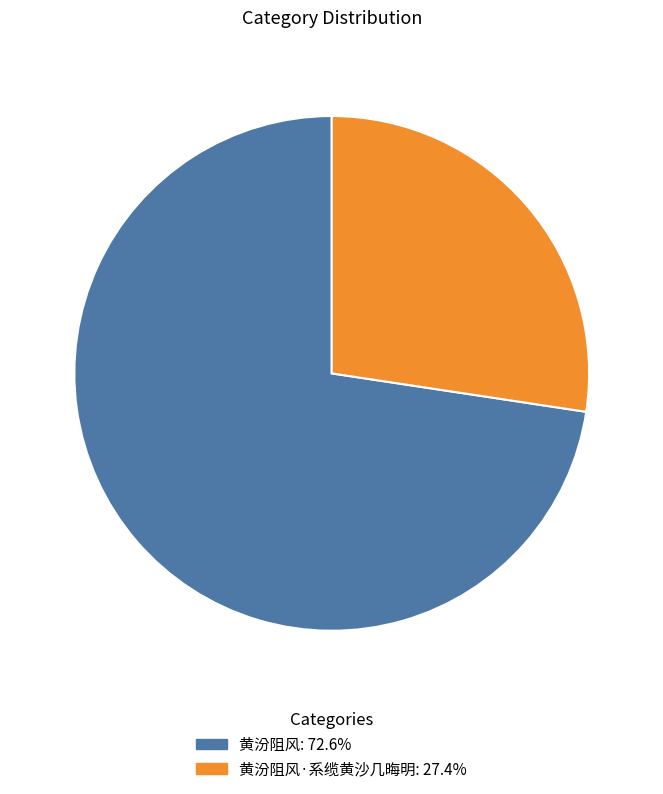

Is there a majority slice in this chart?

Yes